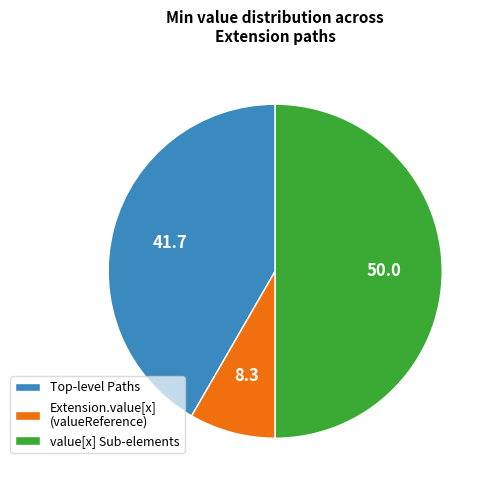

True or false: value[x] Sub-elements accounts for 57% of the total.

False